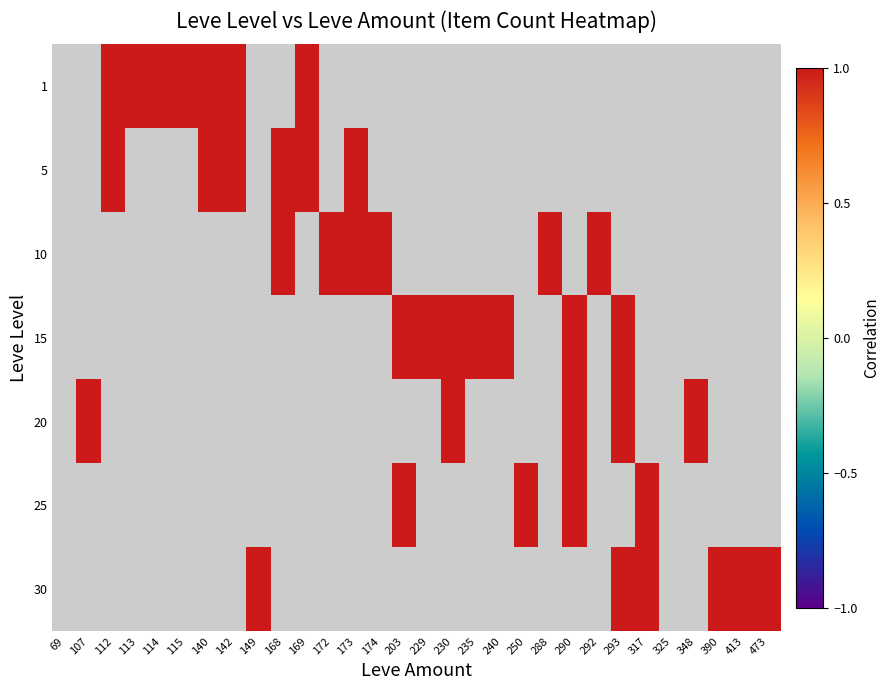

List the series in order of their peak value, highest first.

1, 5, 10, 15, 20, 25, 30